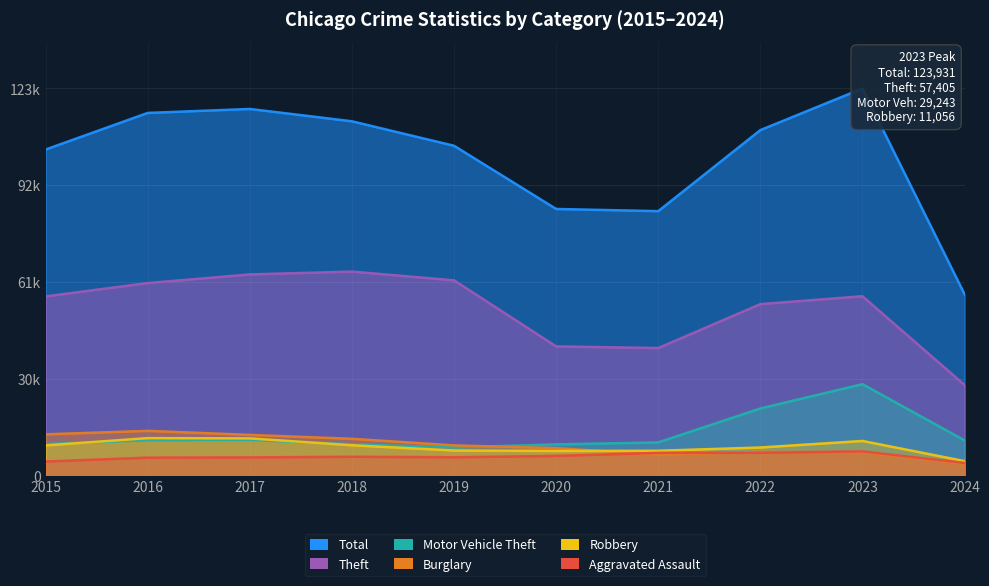

Is it true that Aggravated Assault equals 5793 at 2017?

True